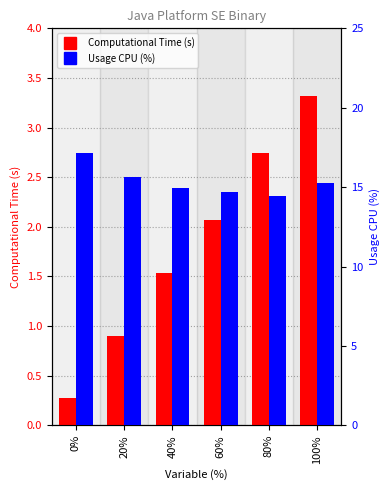

Is it true that Computational Time (s) equals 5.2 at 100%?

False